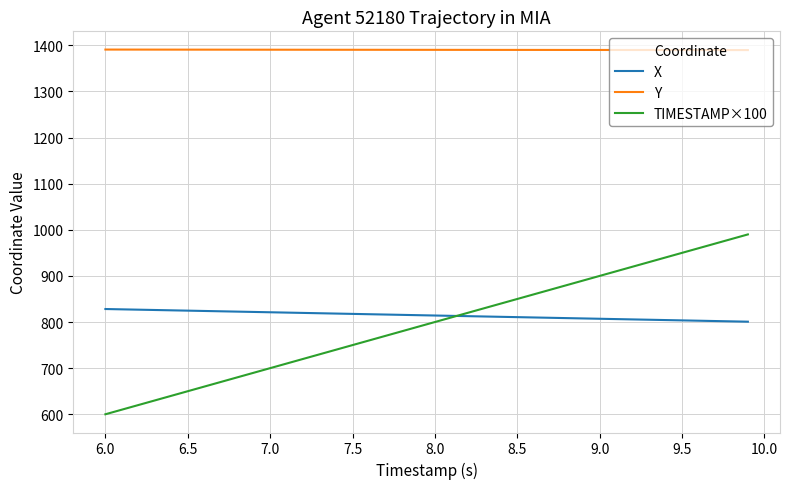

True or false: Y and TIMESTAMP×100 cross at least once.

False